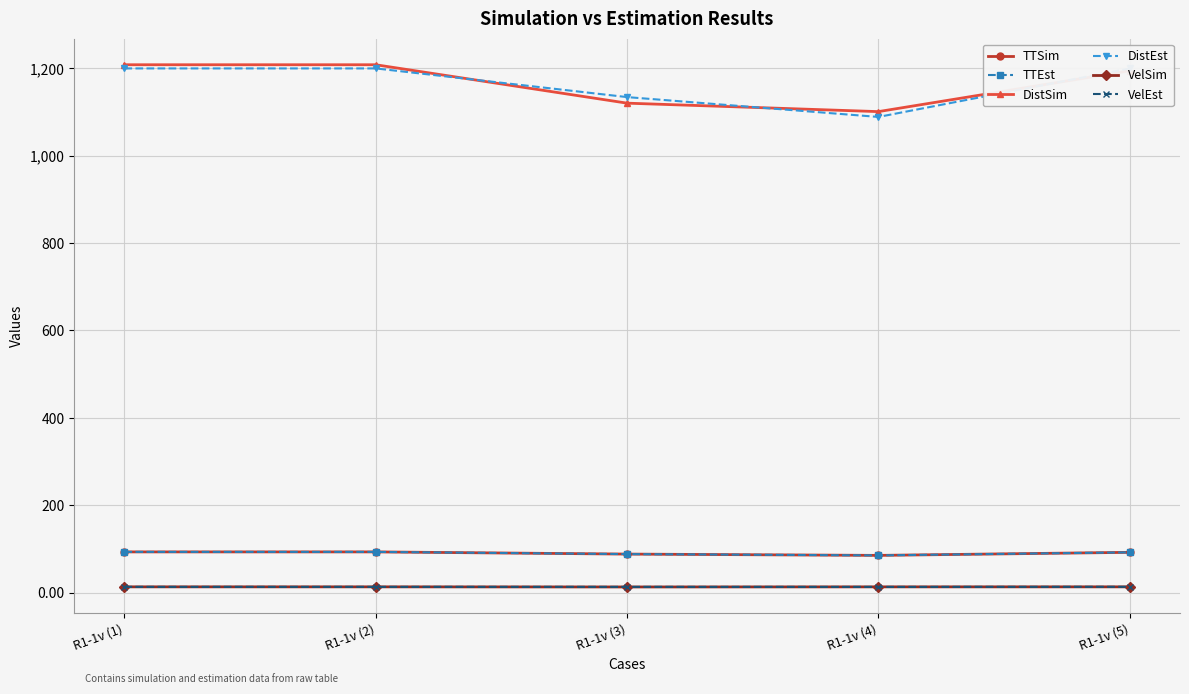

What is the value of the DistSim point at the 1st from the left?

1208.4